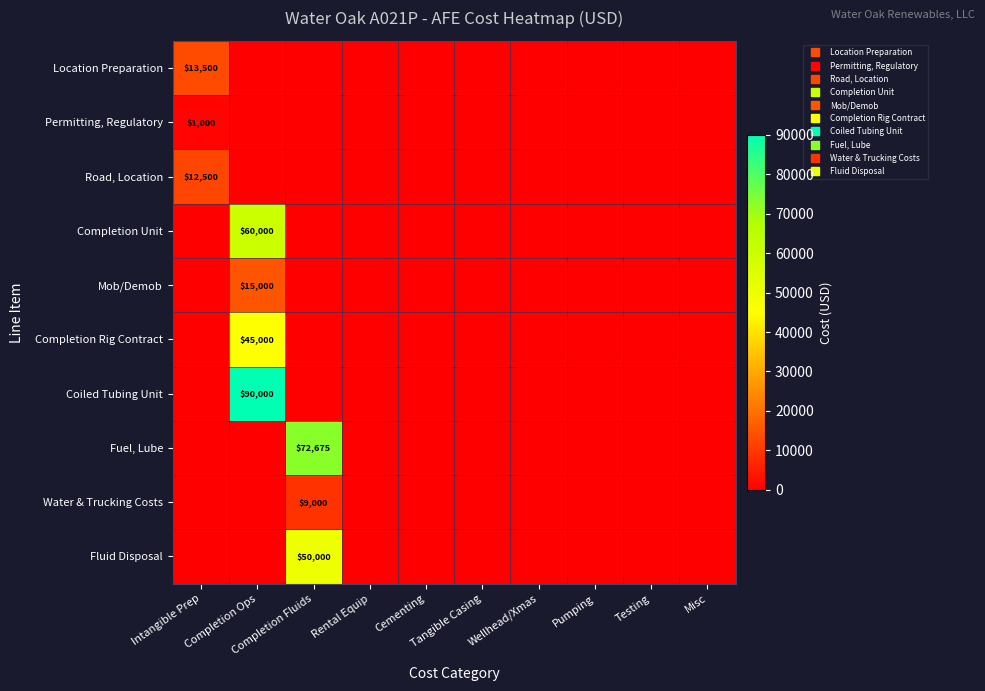

What is the total value across all series at Completion Ops?

210000